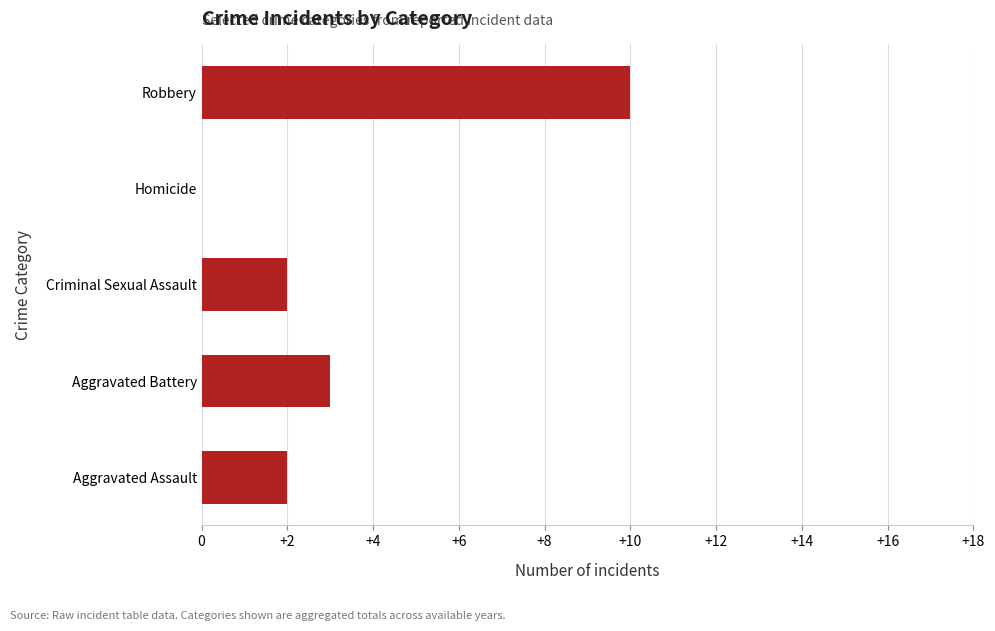

Reading bottom to top, what are all the values shown in this chart?

Aggravated Assault=2	Aggravated Battery=3	Criminal Sexual Assault=2	Homicide=0	Robbery=10